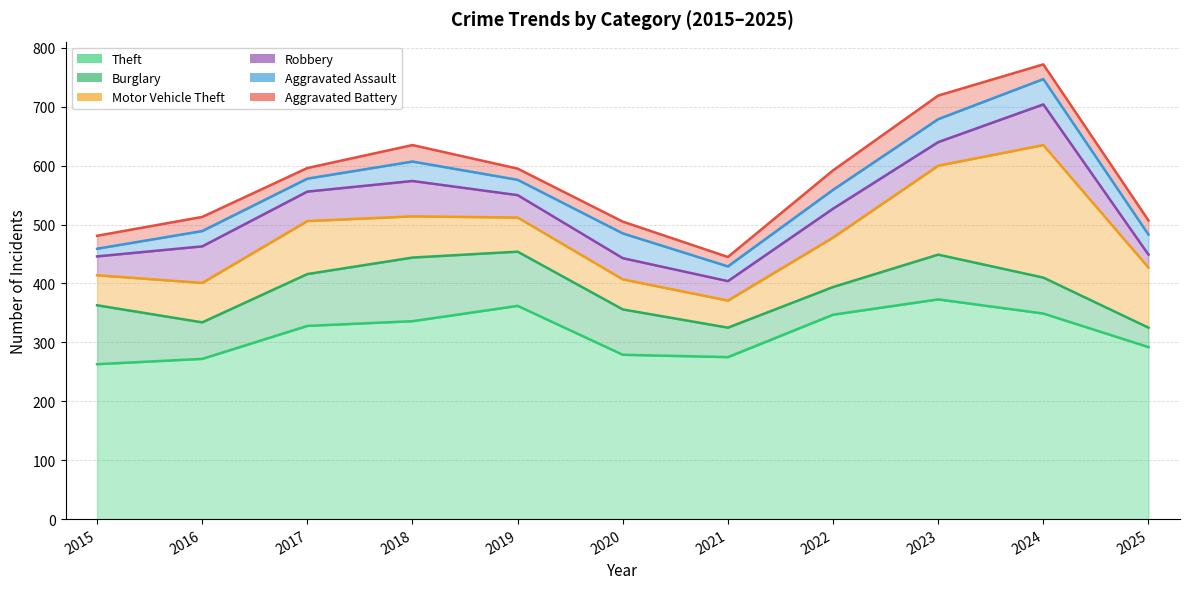

What is the difference between the maximum and minimum values in the Burglary series?

75